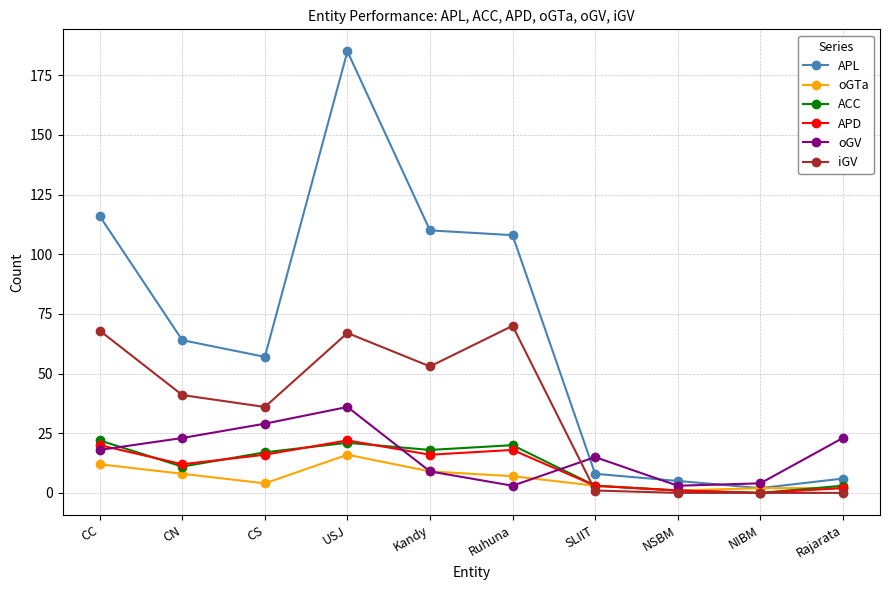

At which category is the sum across all series the highest?

USJ